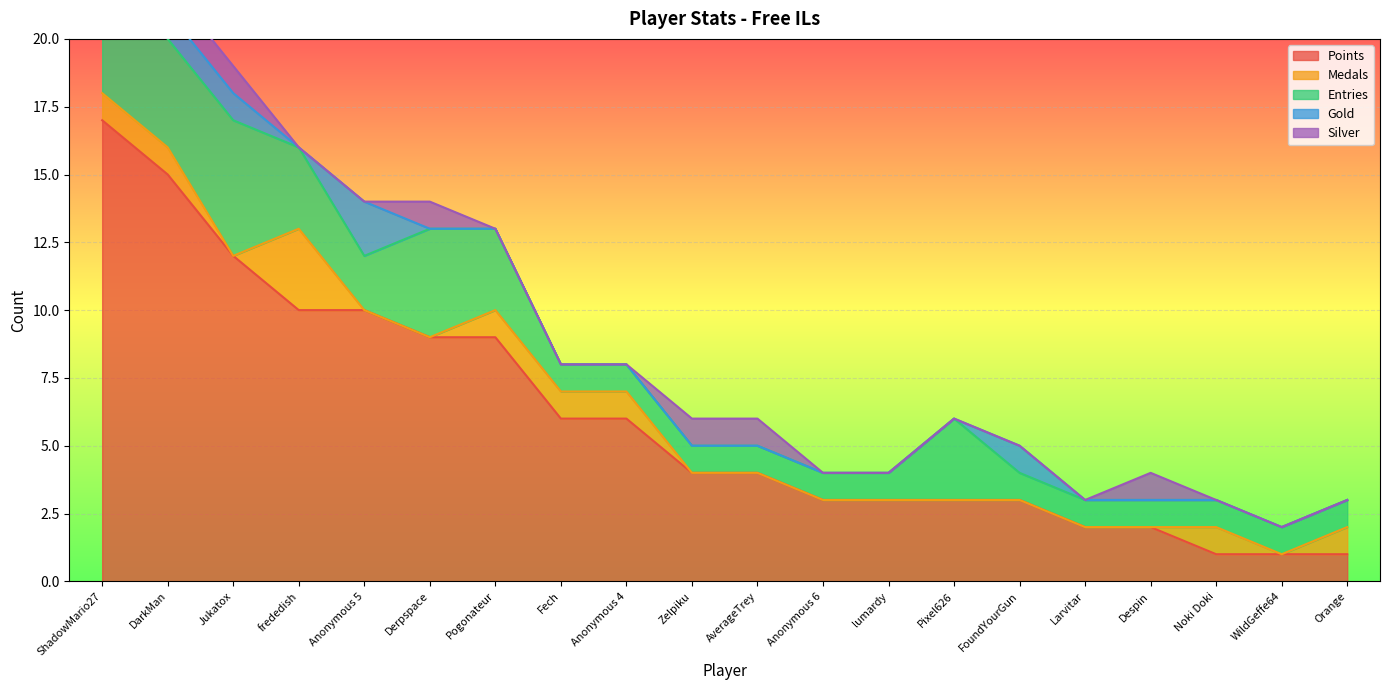

True or false: Points and Gold intersect in this chart.

False